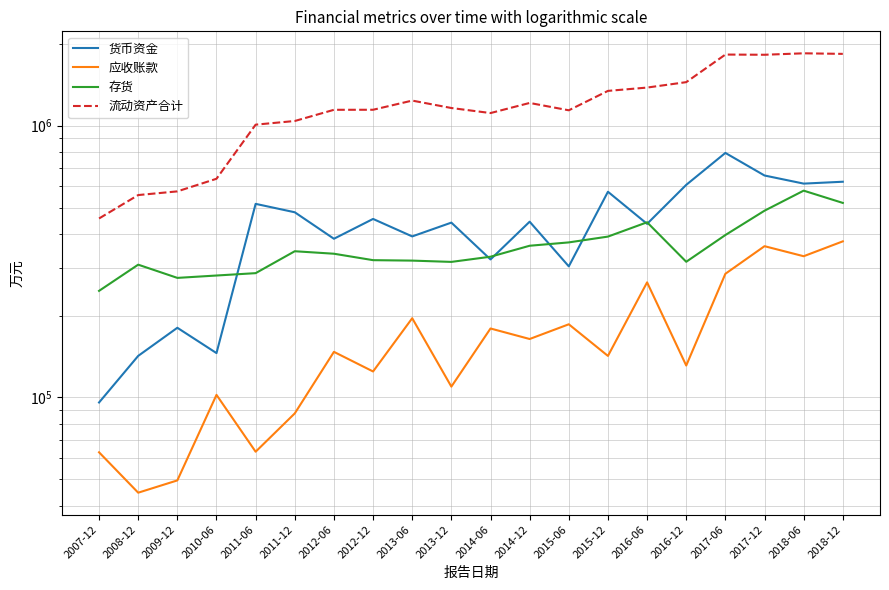

At how many categories does at least one series exceed 793700?

16